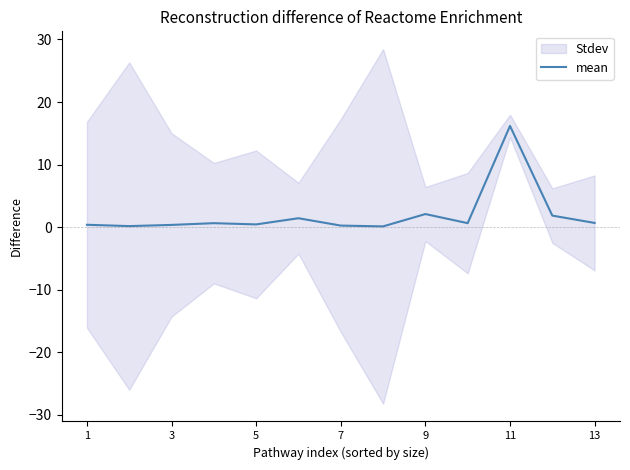

Which category has the highest value in the mean series?

11